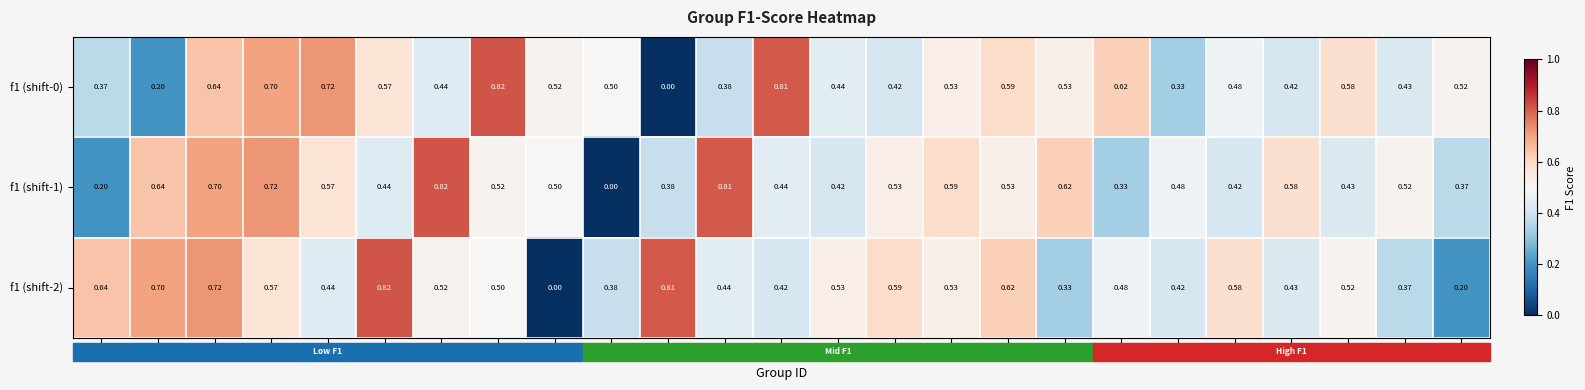

Is the value of f1 (shift-0) at 4 greater than the value of f1 (shift-1) at 17?

Yes